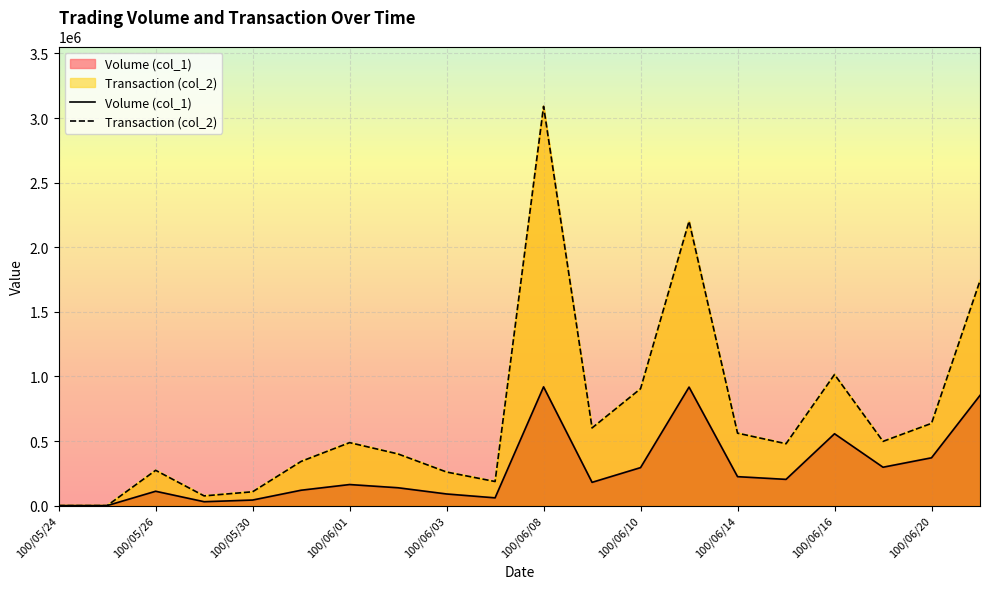

At how many categories does at least one series exceed 525871?

8